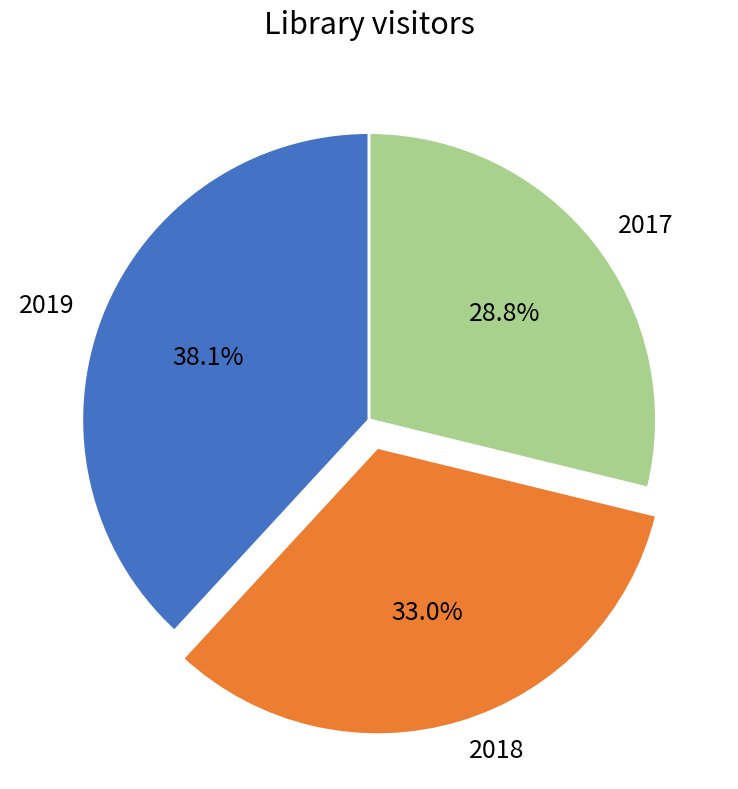

How many segments does this pie chart have?

3